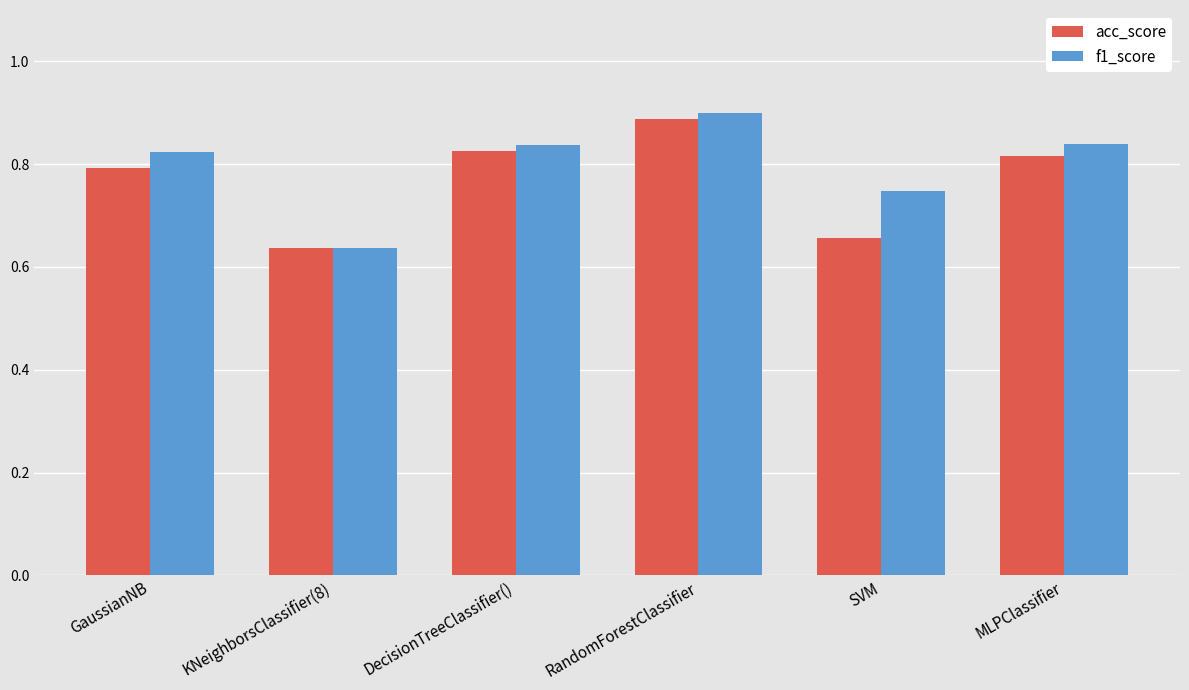

What is the label of the 4th bar from the right?

DecisionTreeClassifier()